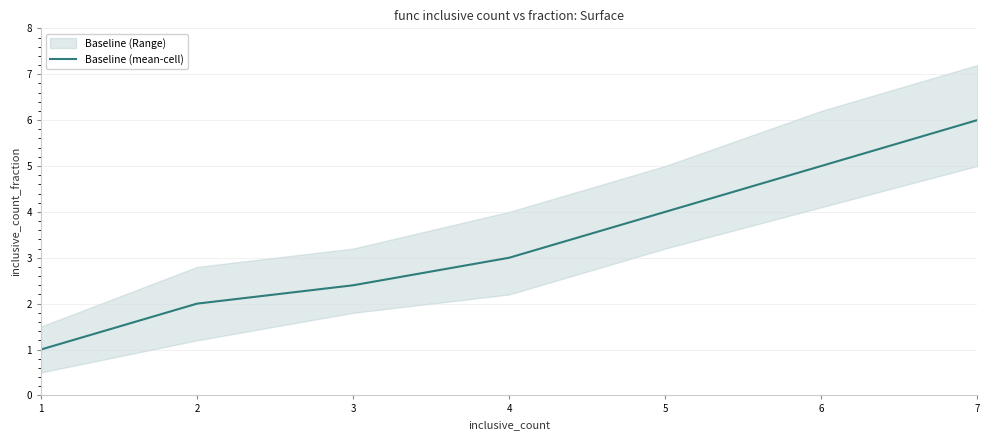

How many lines are shown in the chart?

1